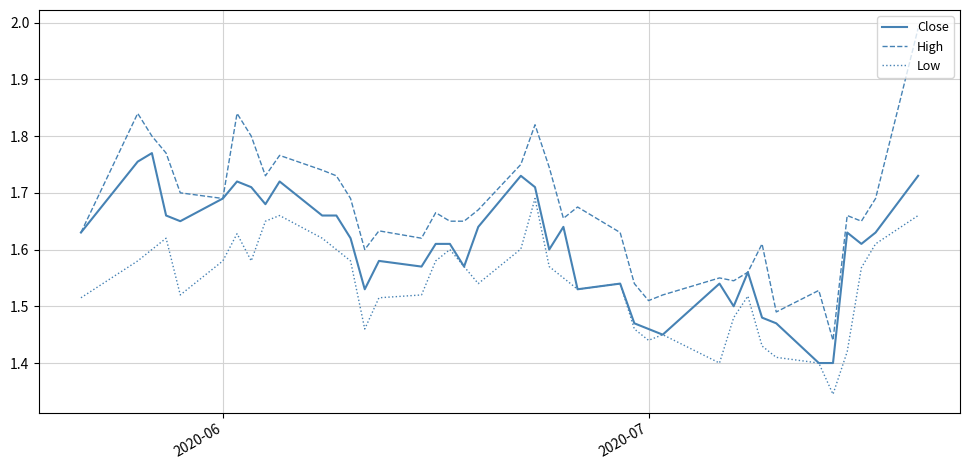

Rank the series by their average value, from lowest to highest.

Low, Close, High